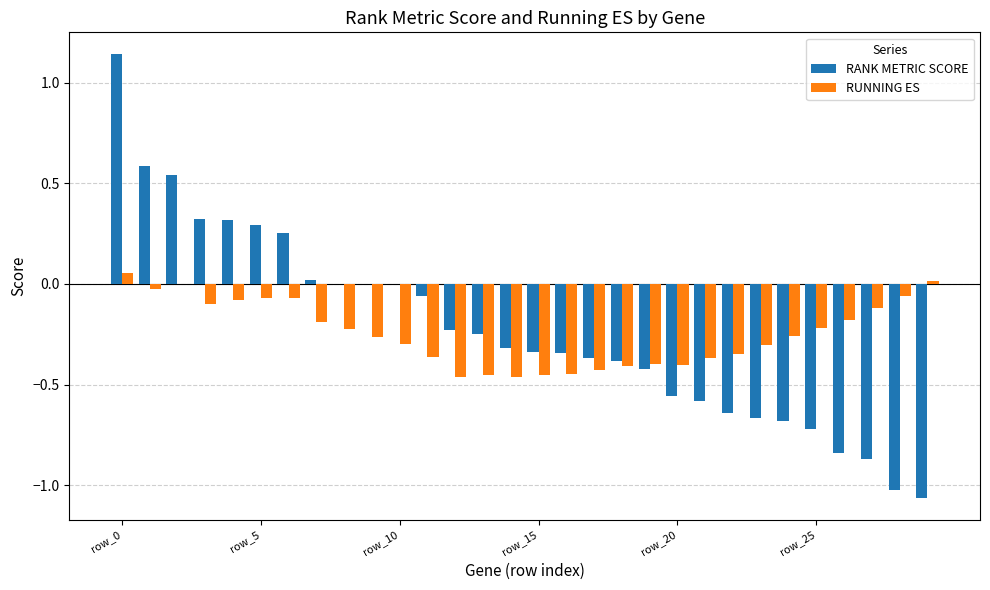

Count the number of data series in this chart.

2